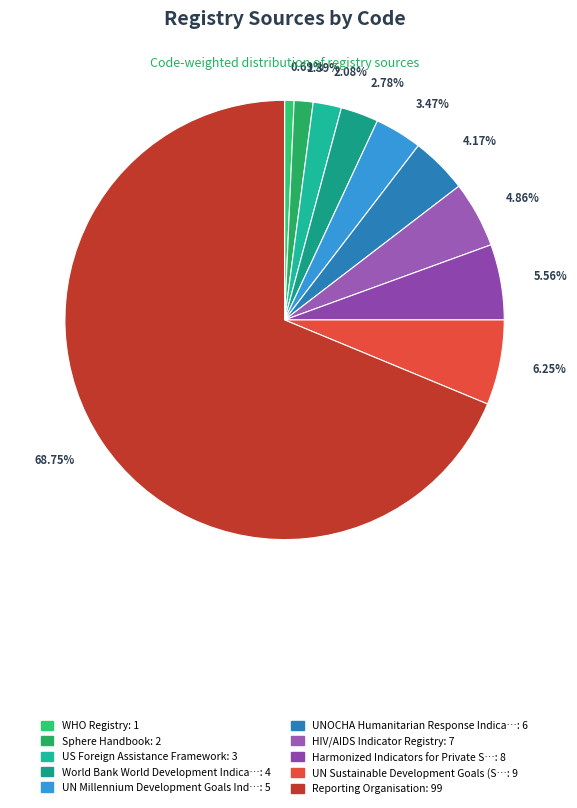

What is the largest slice in the pie chart?

Reporting Organisation